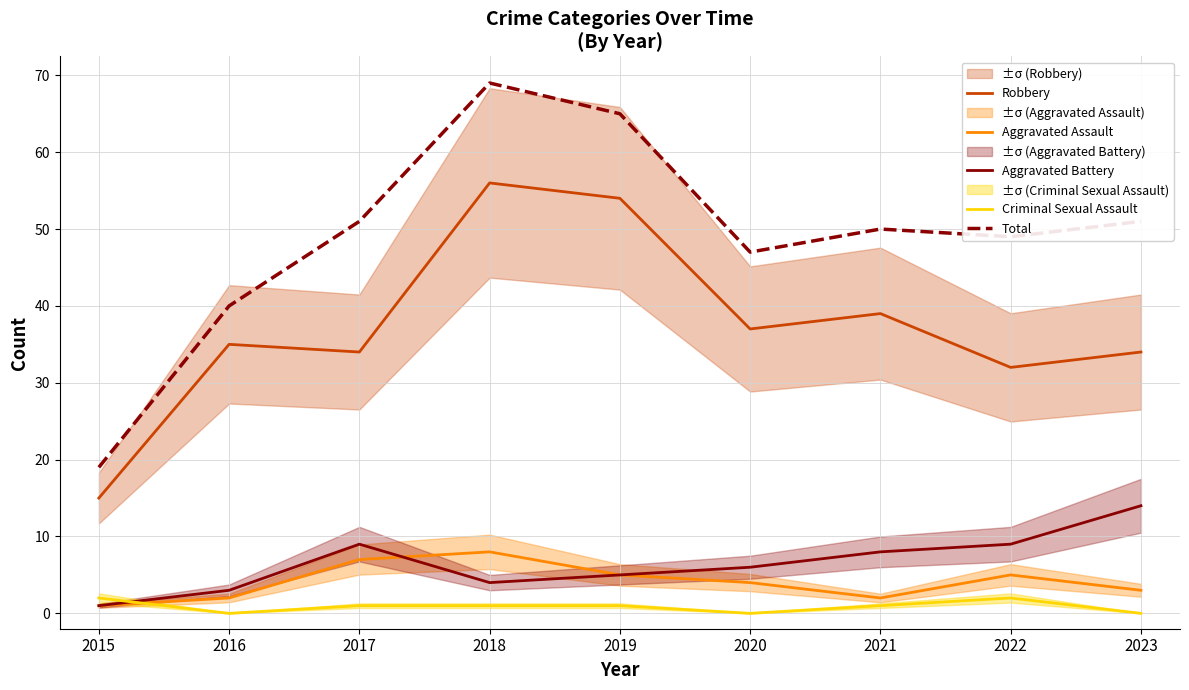

True or false: Robbery and Aggravated Assault cross at least once.

False